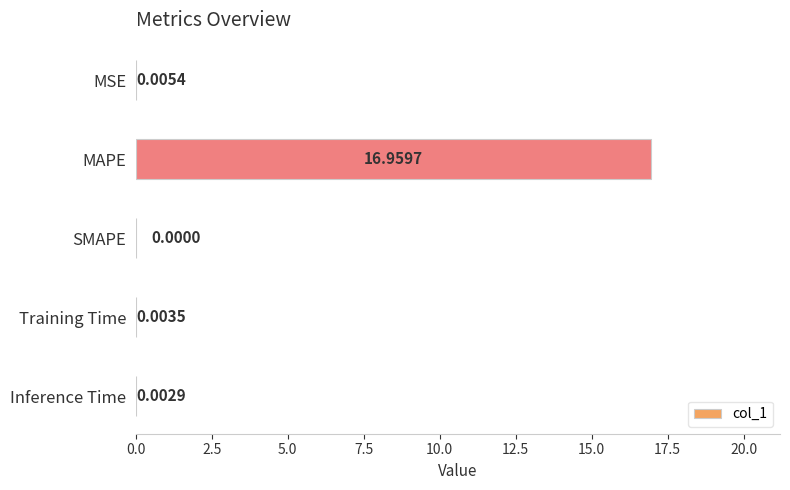

Between SMAPE and Training Time, which is larger?

Training Time